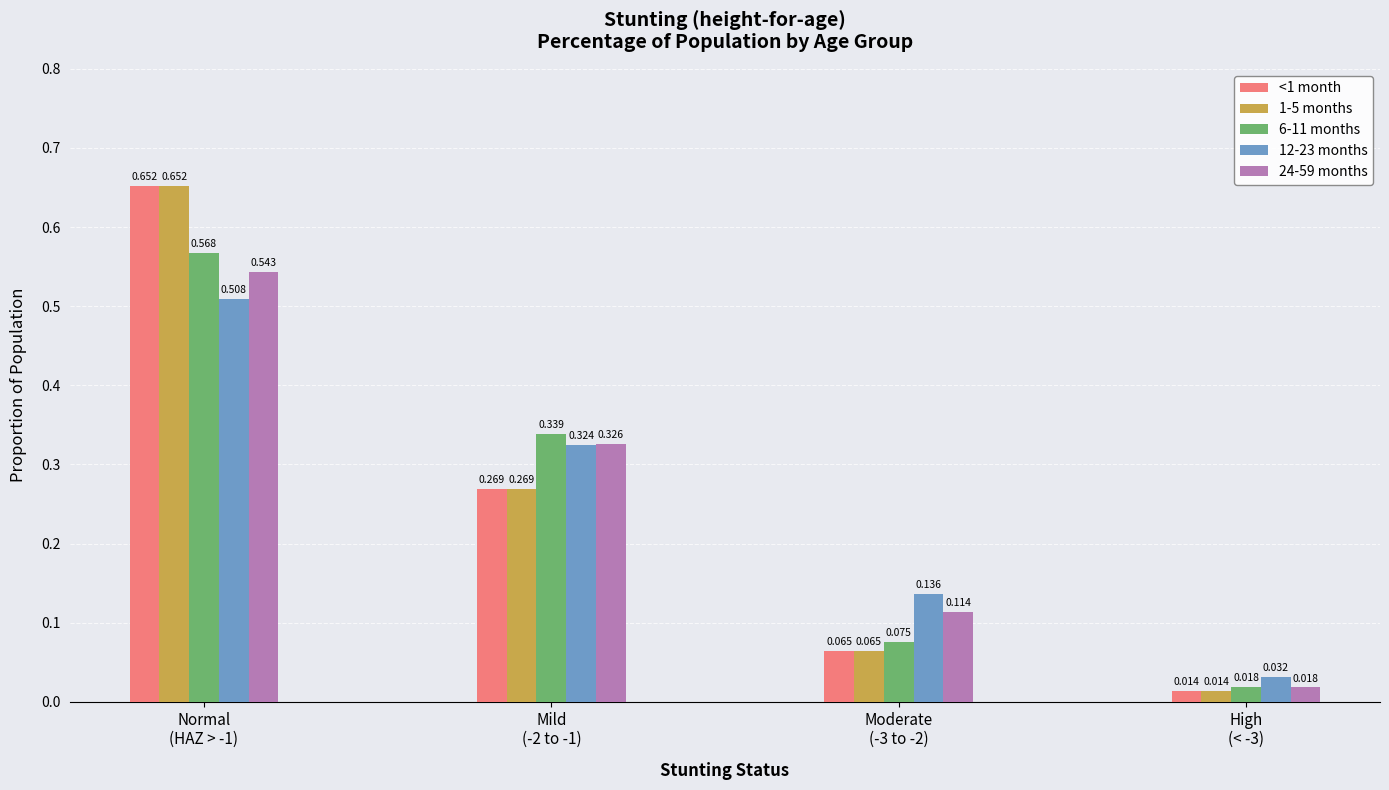

Are the bars horizontal?

No